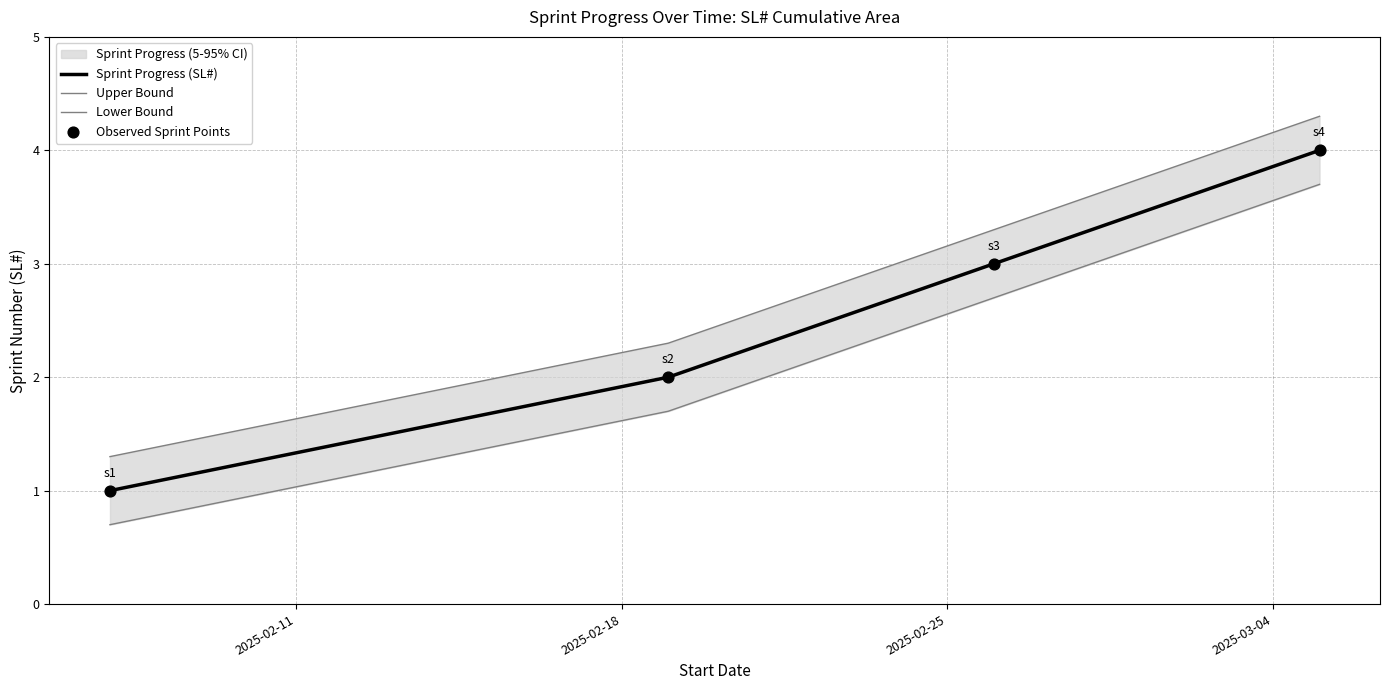

What is the maximum value for Sprint Progress (SL#)?

4.0